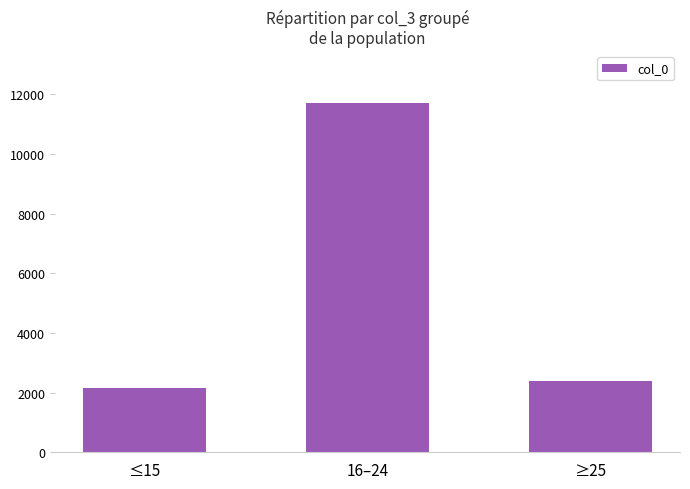

At which category does the chart reach its peak across all series?

16–24